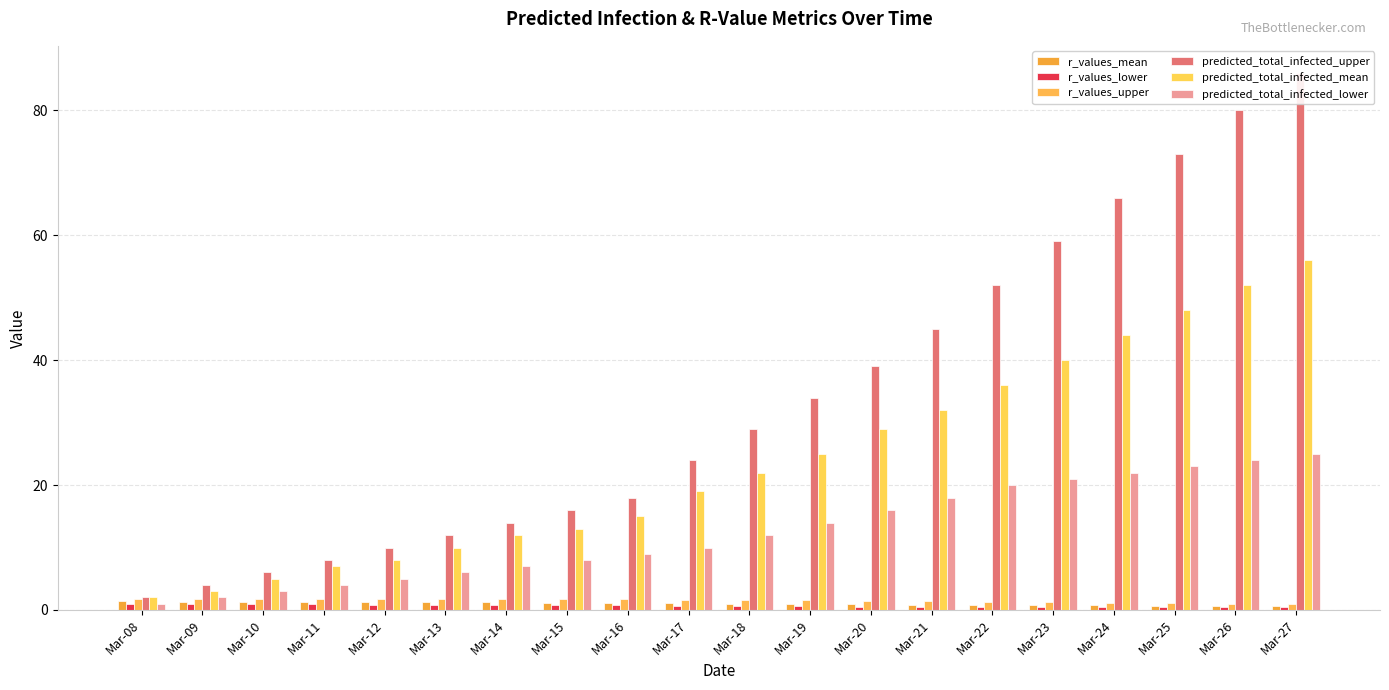

What are all the series names shown in the legend?

r_values_mean, r_values_lower, r_values_upper, predicted_total_infected_upper, predicted_total_infected_mean, predicted_total_infected_lower